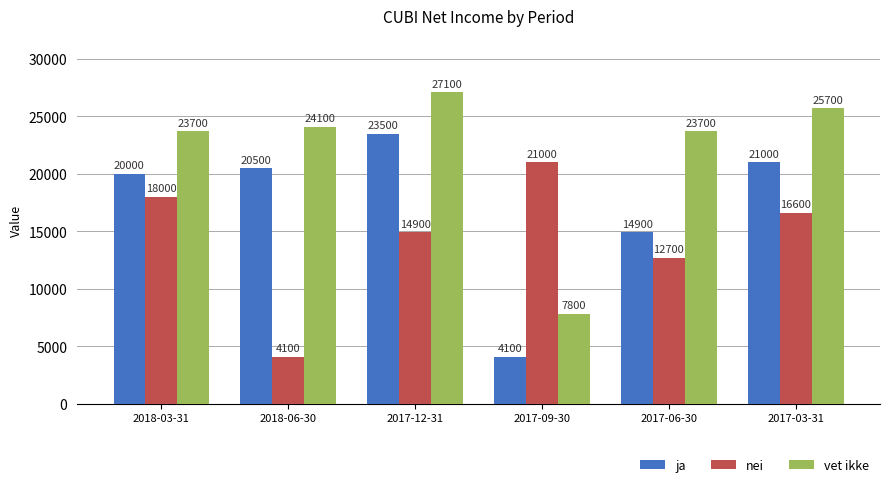

Reading right to left, extract all data points from this chart.

ja: 2017-03-31=21000	2017-06-30=14900	2017-09-30=4100	2017-12-31=23500	2018-06-30=20500	2018-03-31=20000
nei: 2017-03-31=16600	2017-06-30=12700	2017-09-30=21000	2017-12-31=14900	2018-06-30=4100	2018-03-31=18000
vet ikke: 2017-03-31=25700	2017-06-30=23700	2017-09-30=7800	2017-12-31=27100	2018-06-30=24100	2018-03-31=23700